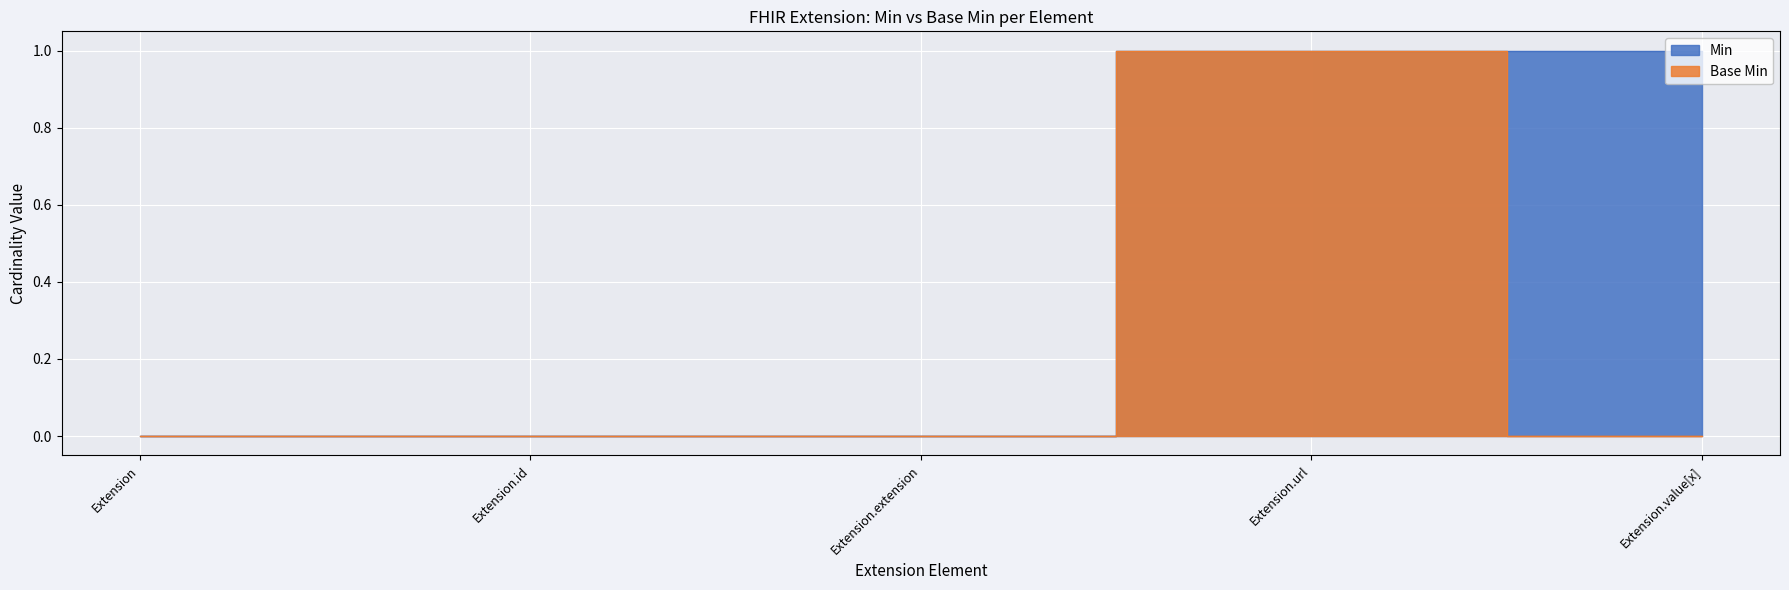

How many lines are shown in the chart?

2